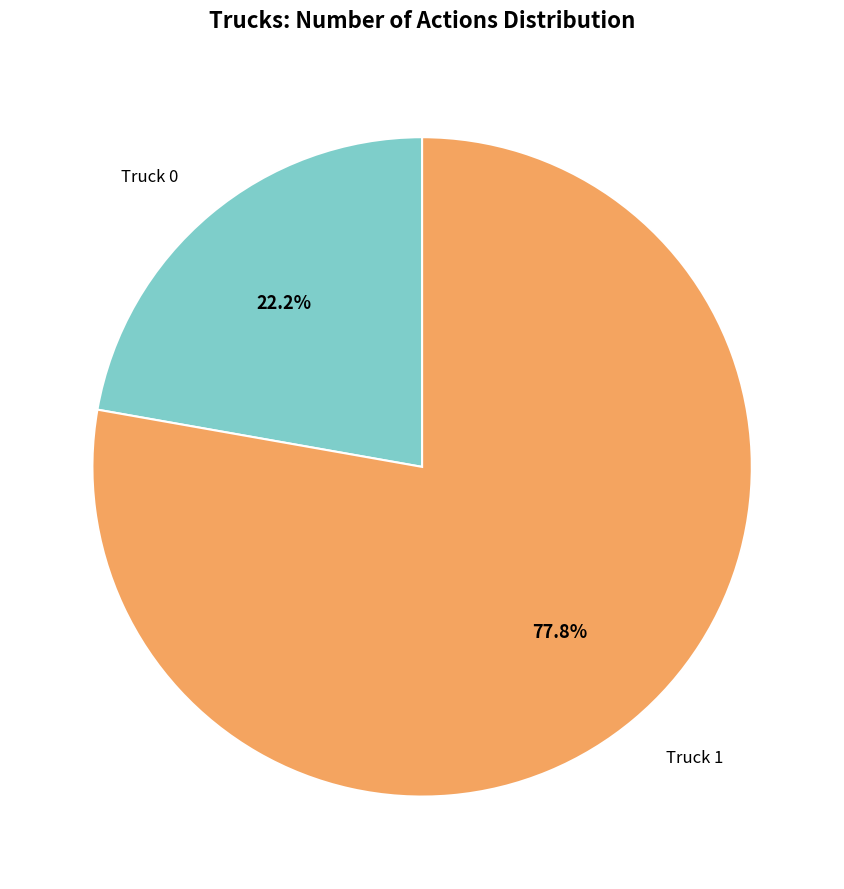

Is there any slice that represents more than half of the pie?

Yes